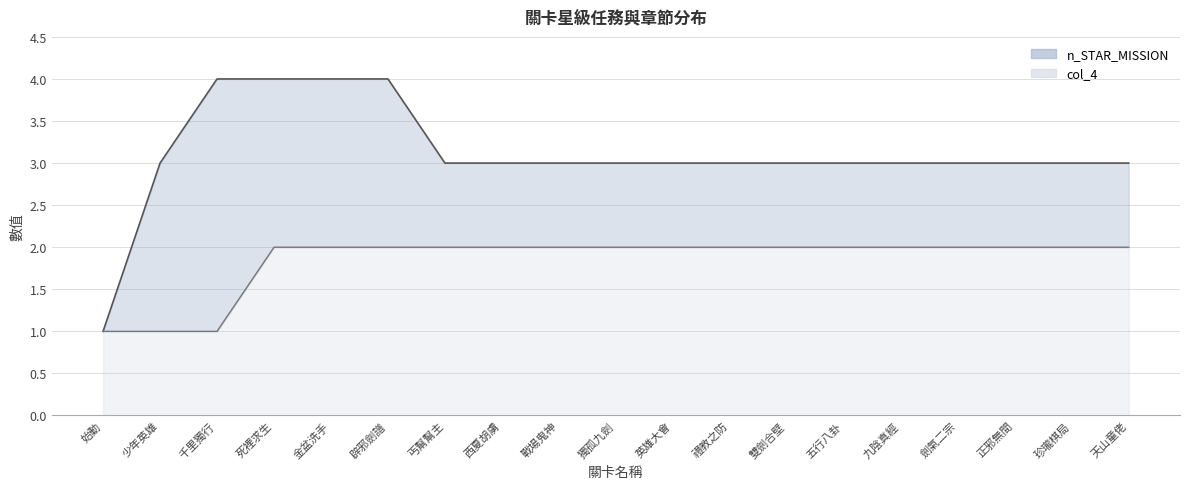

What are all the series names shown in the legend?

n_STAR_MISSION, col_4